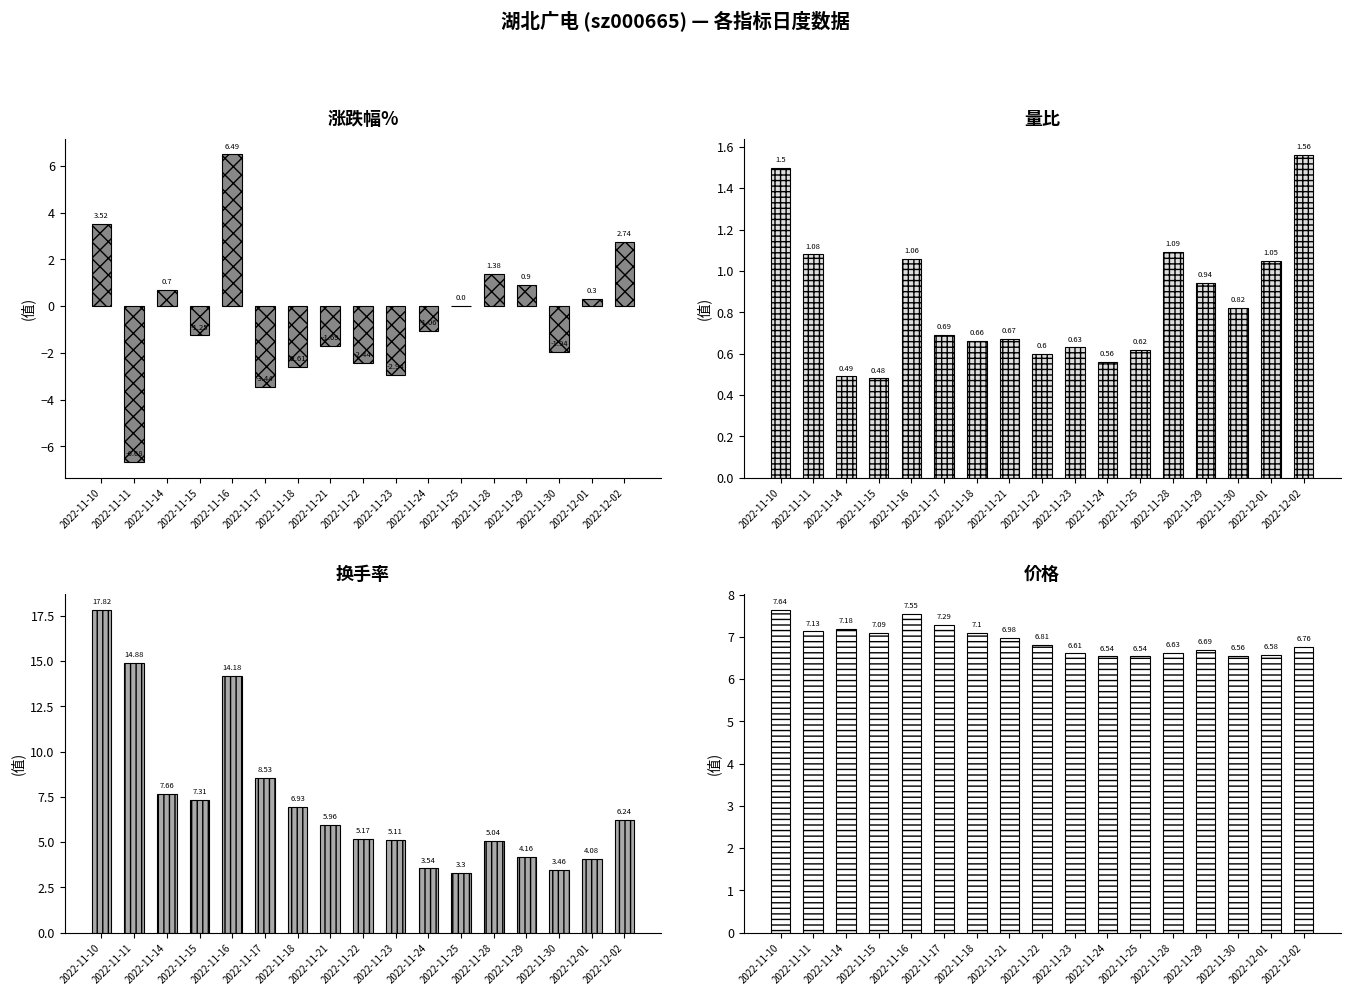

What is the greatest value displayed?

17.8